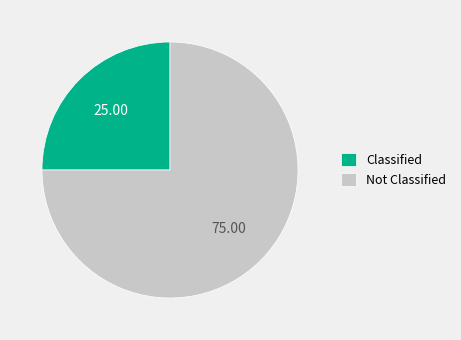

Combined, do Classified and Not Classified account for over 50%?

Yes